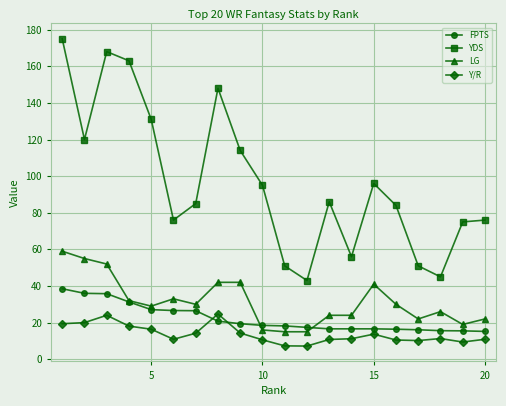

True or false: LG and Y/R cross at least once.

False